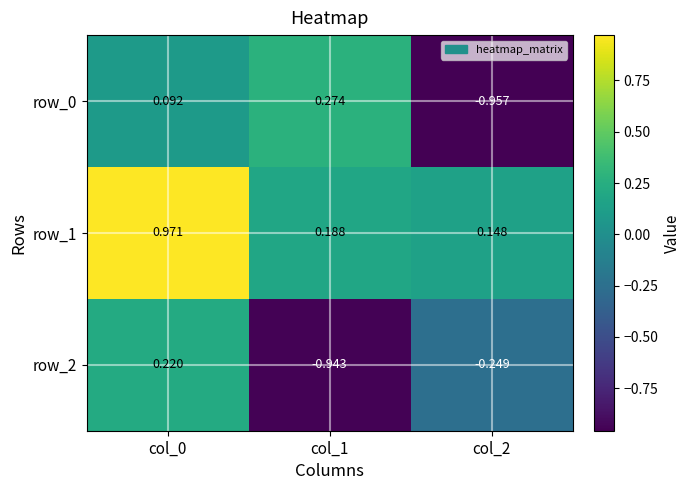

What is the total value across all series at col_1?

-0.5